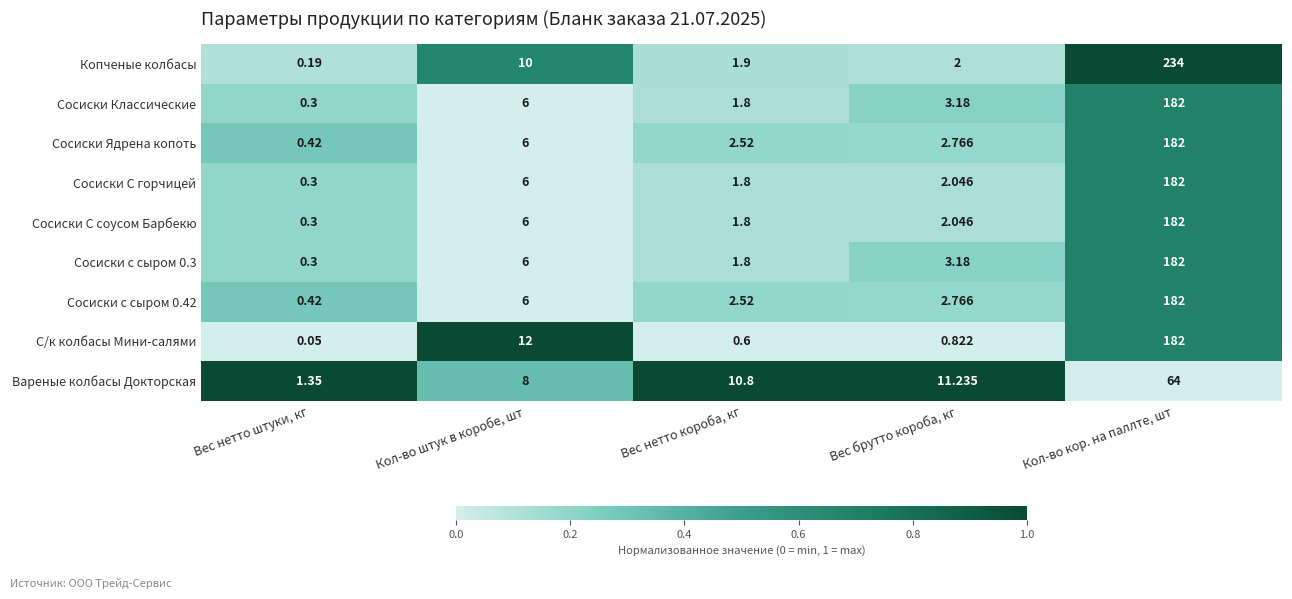

What is the spread (max minus min) of values at Вес нетто штуки, кг?

1.3